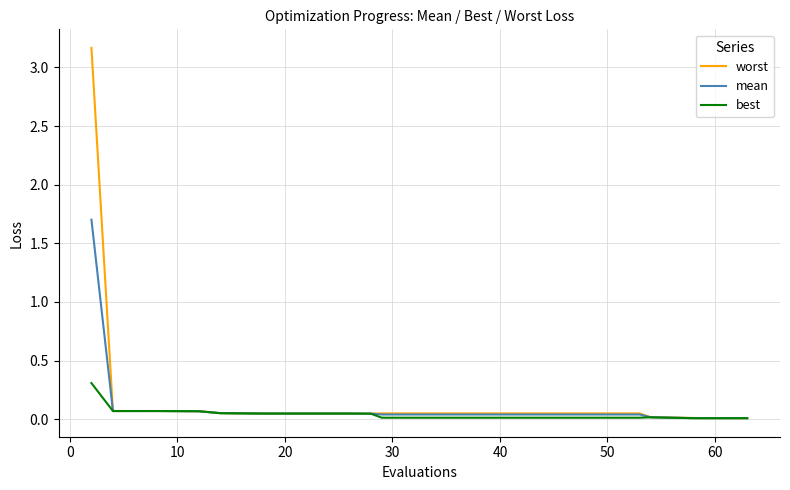

Which series has the largest total across all categories?

worst